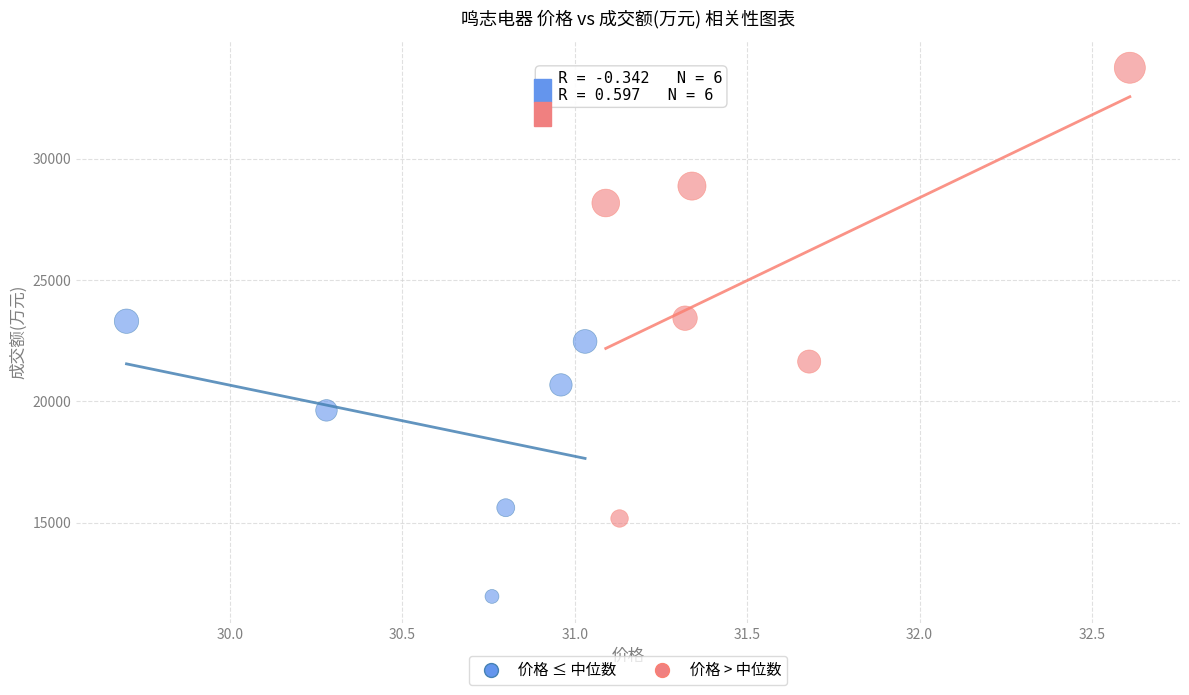

Which series has the largest Y range (max minus min)?

价格 > 中位数